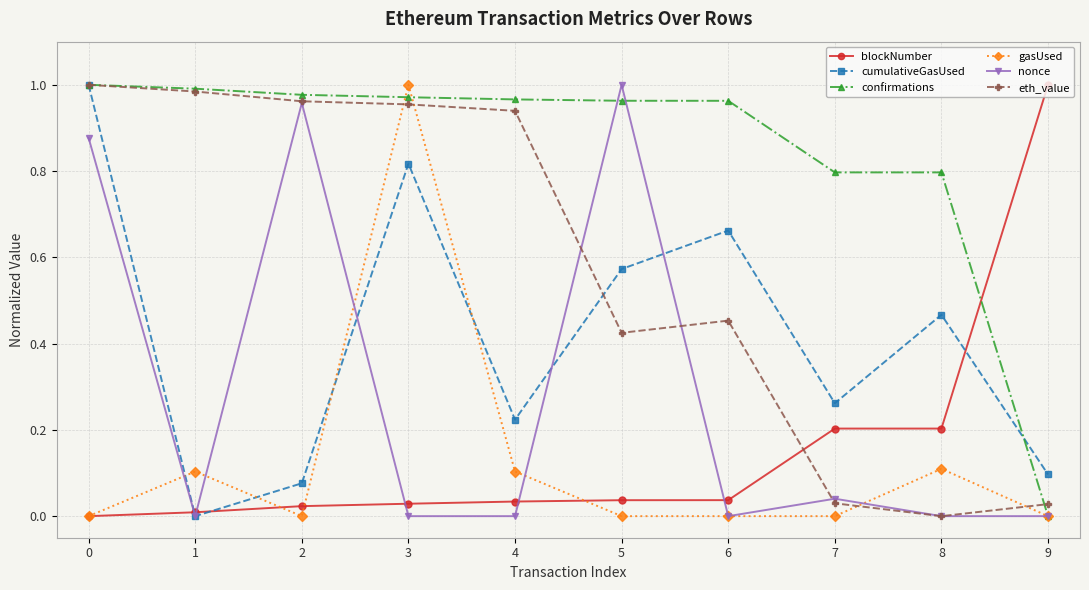

What is the total value across all series at 5?

3.0